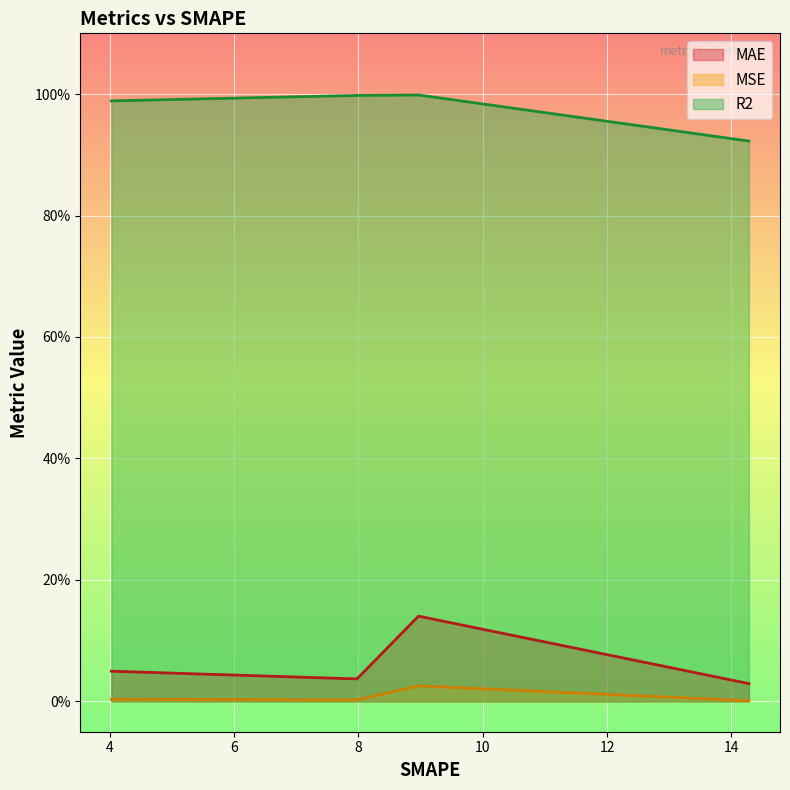

Where is the first local maximum for R2?

8.966954797506332